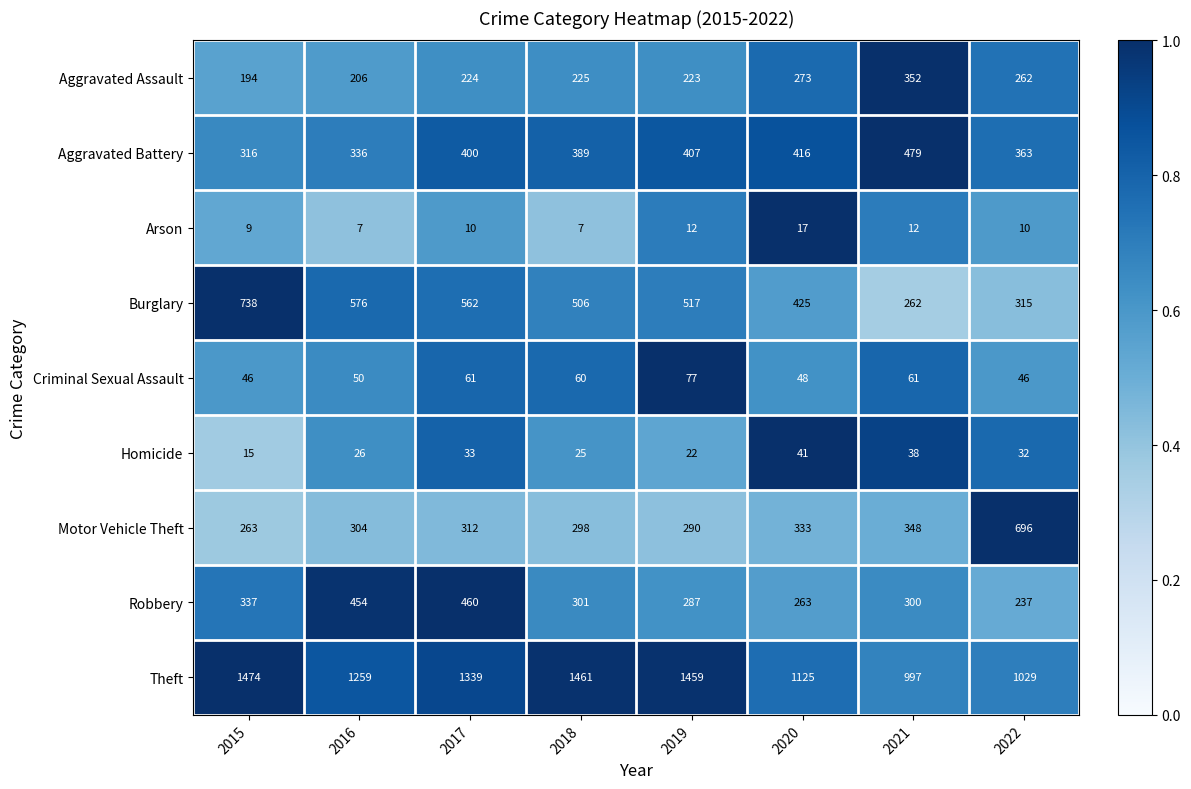

What is the approximate value of Homicide at 2022?

32